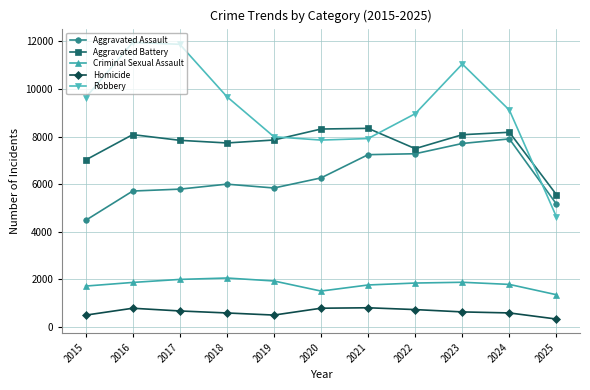

How many times do Robbery and Aggravated Battery cross each other?

3